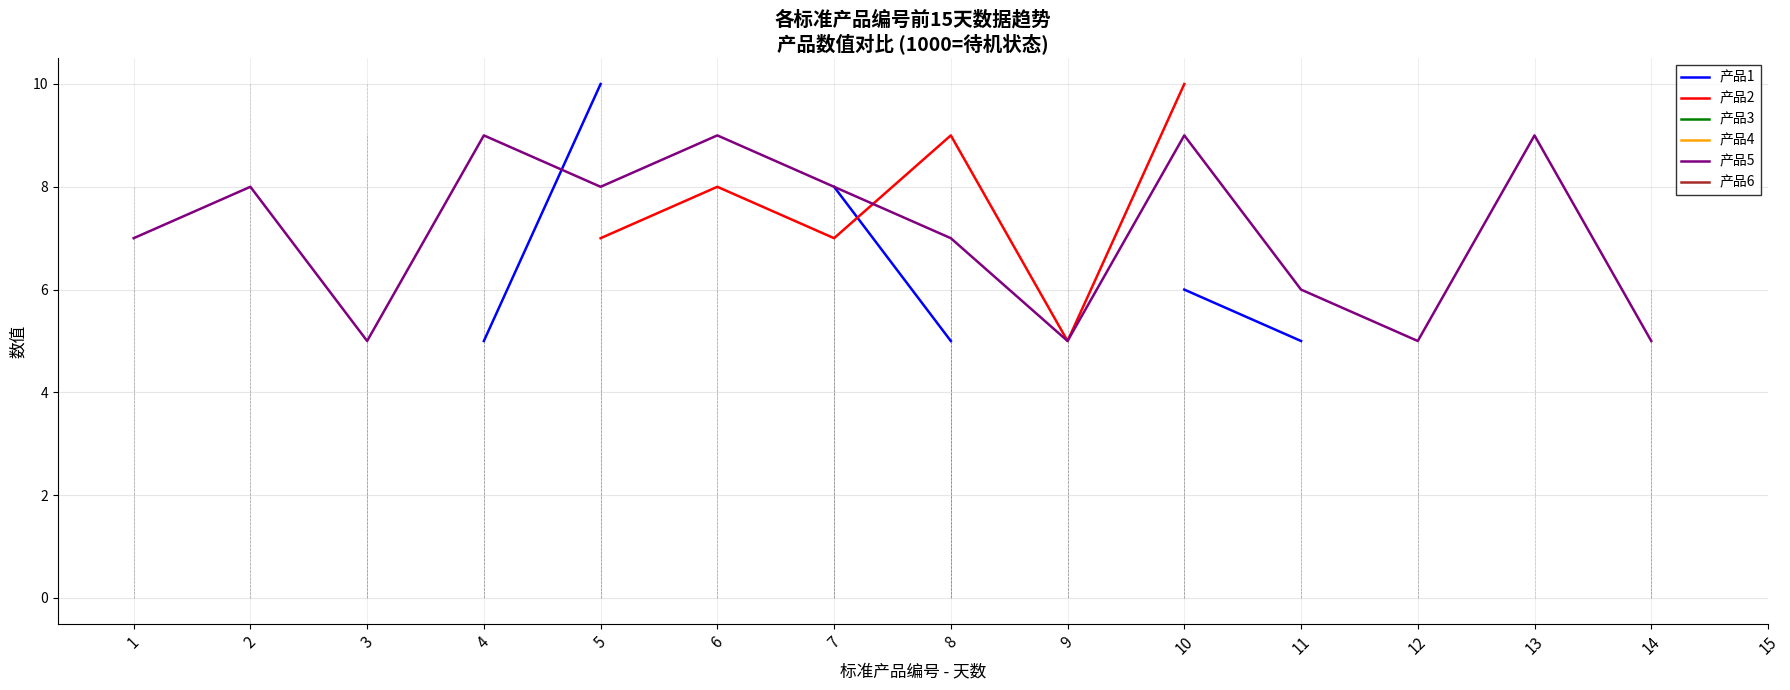

The value of 产品2 at 7 is 2.8. True or false?

False